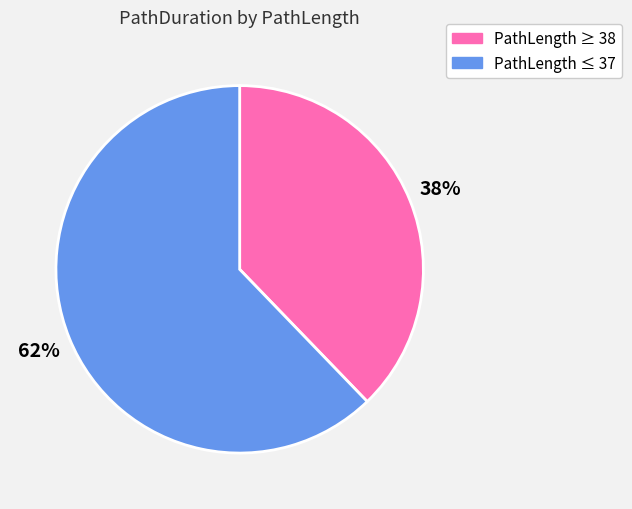

Is there a majority slice in this chart?

Yes